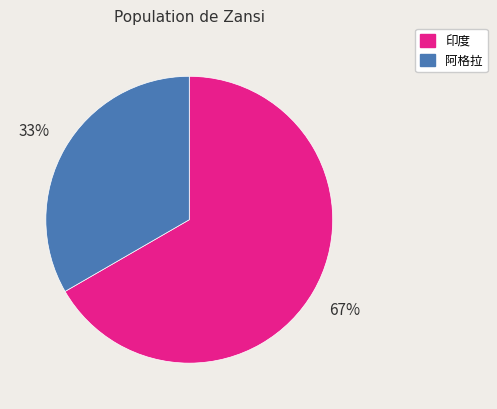

Is 印度 the majority of the pie?

Yes